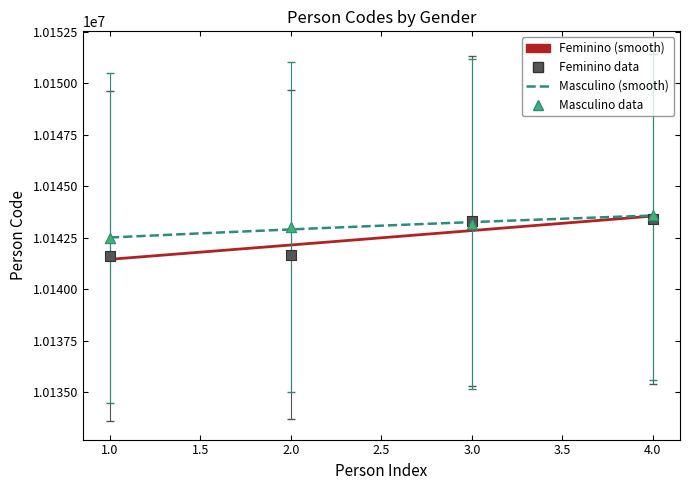

Which series contains the highest Y value?

Masculino